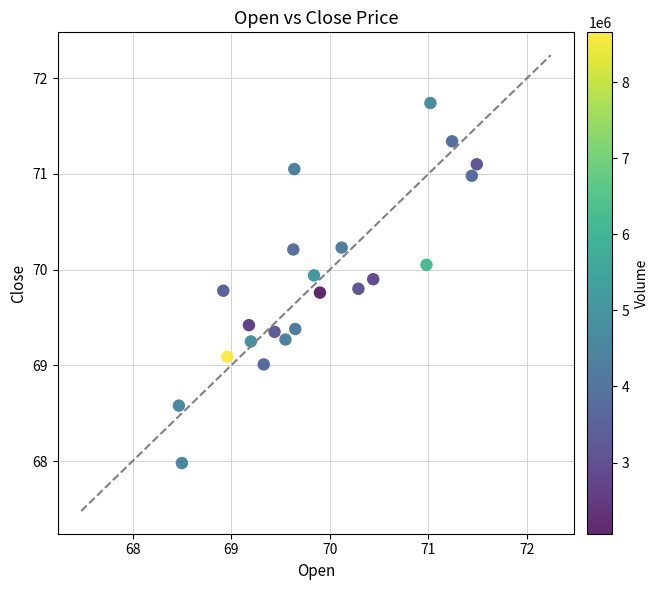

What is the range of Y values (max minus min)?

3.8